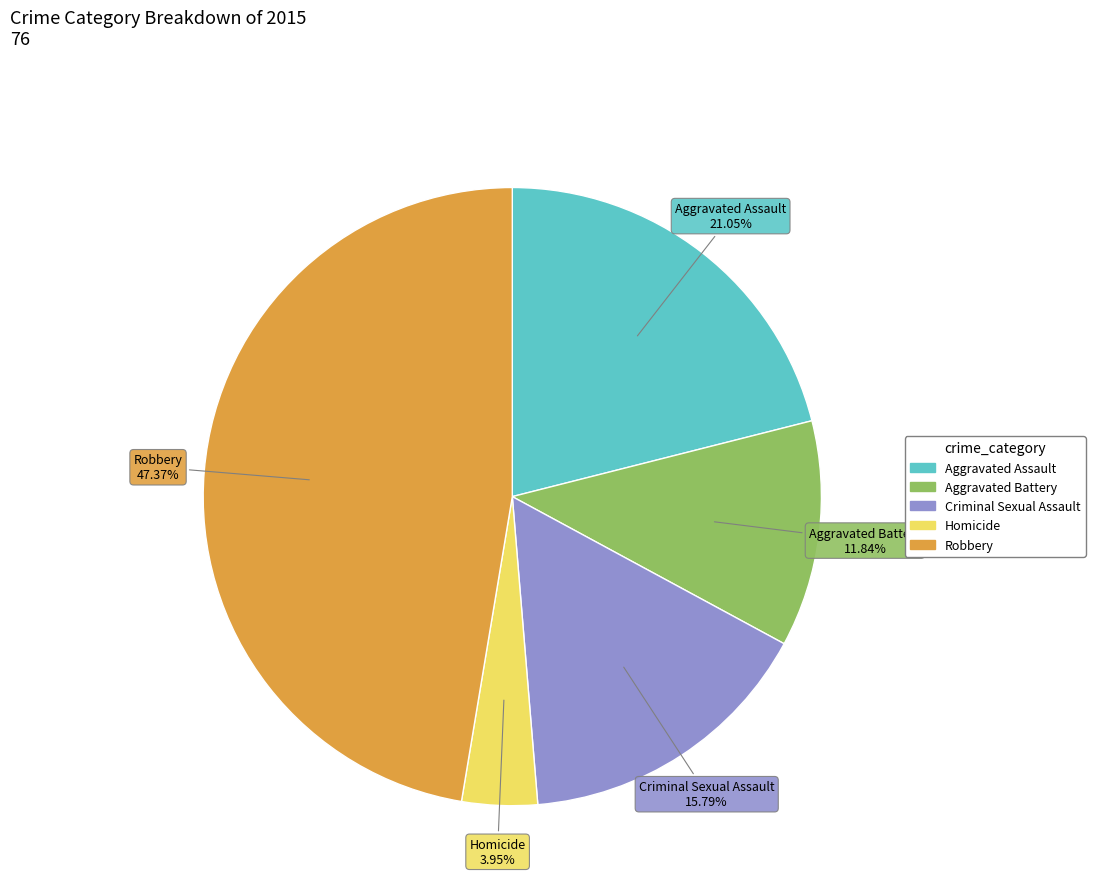

The Criminal Sexual Assault slice represents 11% of the pie. True or false?

False